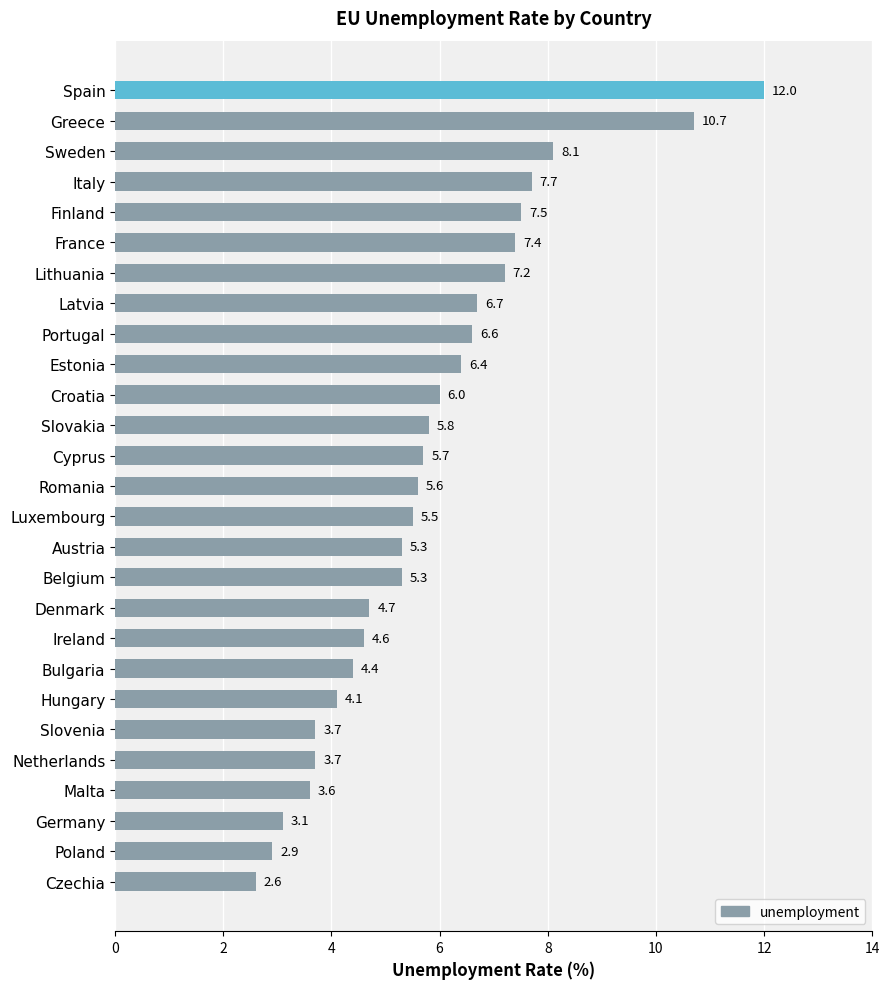

True or false: the data shows 7.7 at Romania.

False